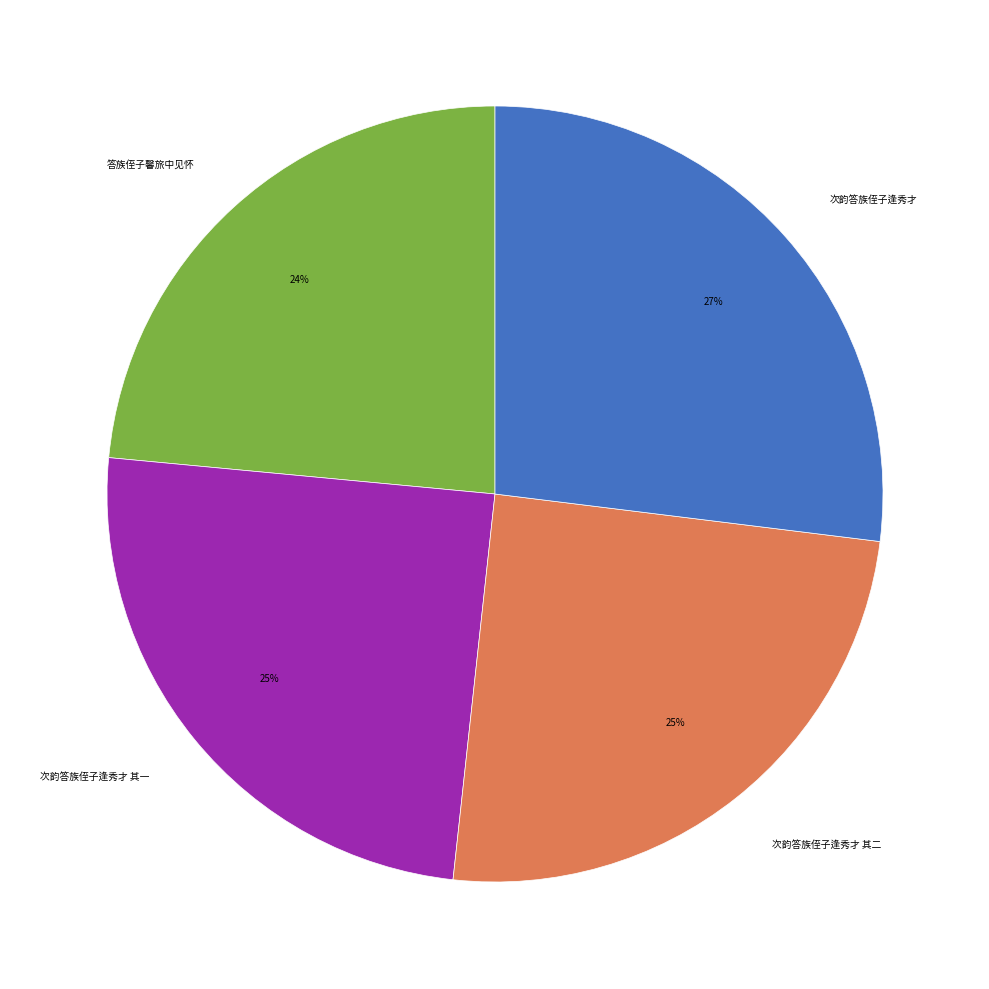

To the nearest percent, what percentage of the pie is 次韵答族侄子逢秀才 其二?

25%